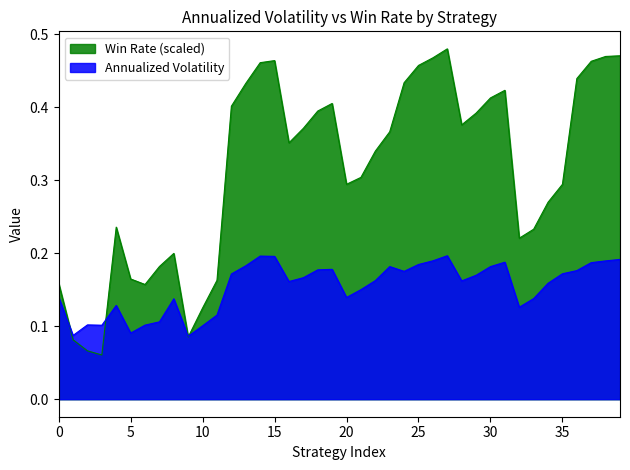

Rank the series by their maximum value, from highest to lowest.

Win Rate (scaled), Annualized Volatility